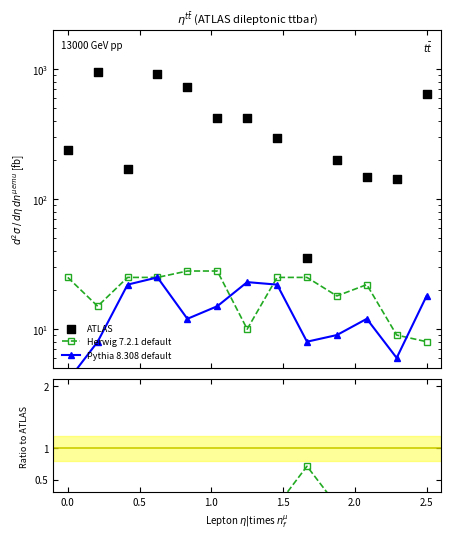

Which series has the largest Y range (max minus min)?

ATLAS